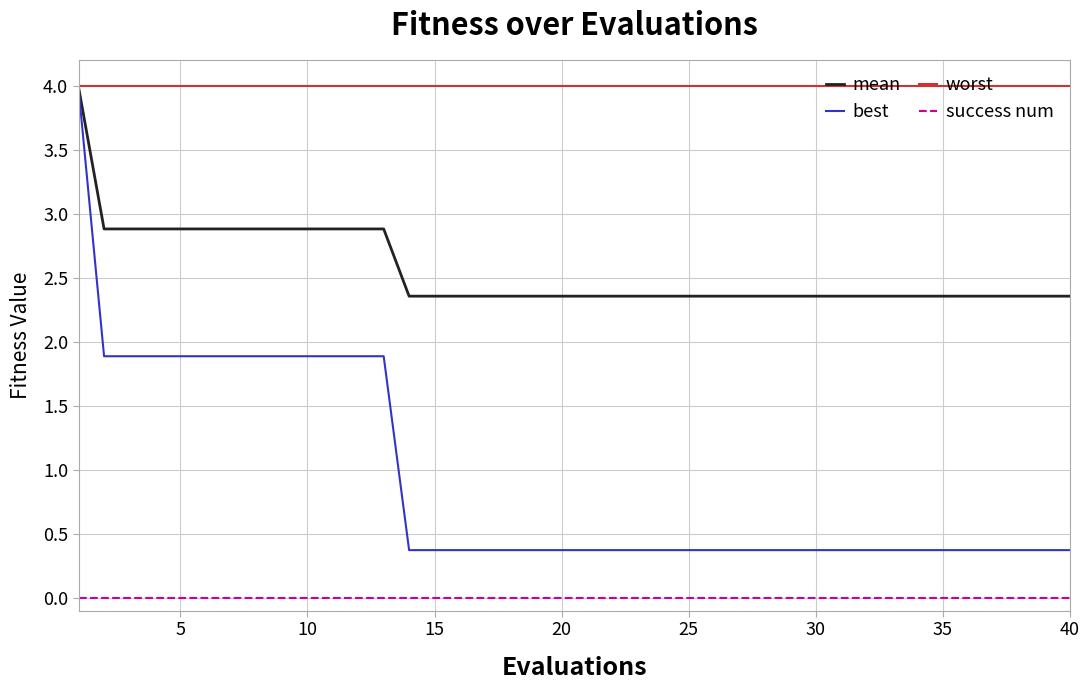

What is the sum of all best values?

36.7